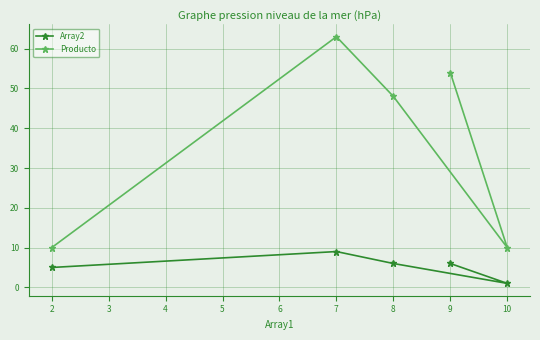

Rank the series by their average value, from highest to lowest.

Producto, Array2